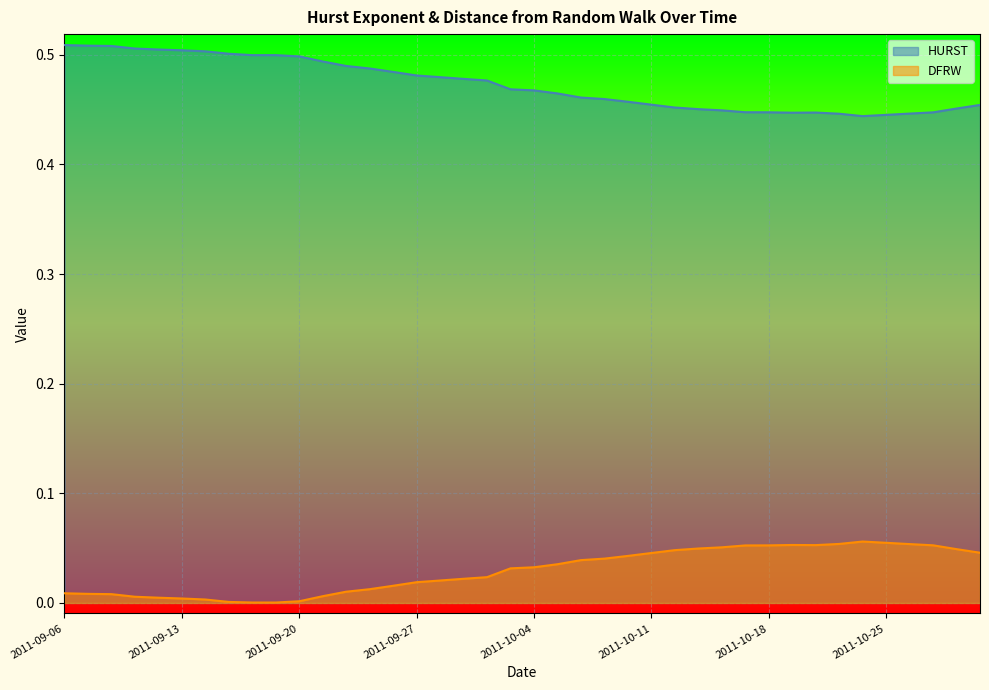

How many lines are shown in the chart?

2